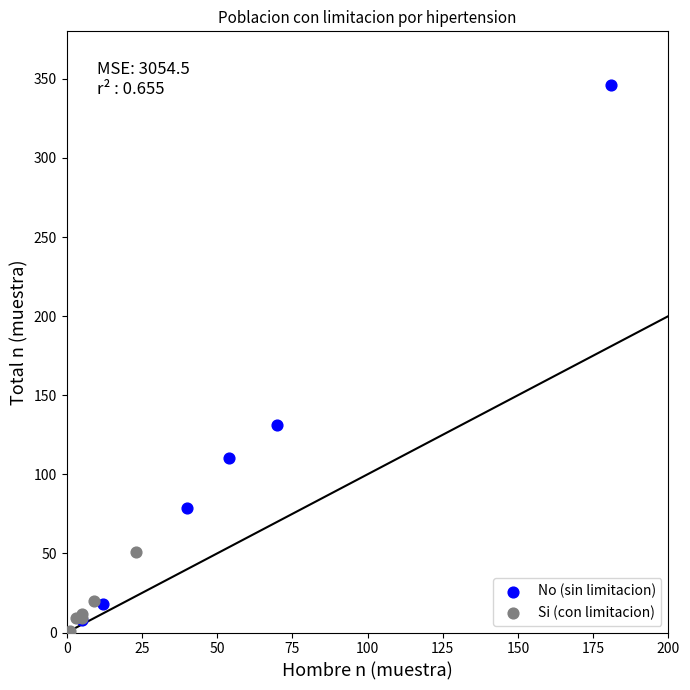

Which series has the largest Y range (max minus min)?

No (sin limitacion)